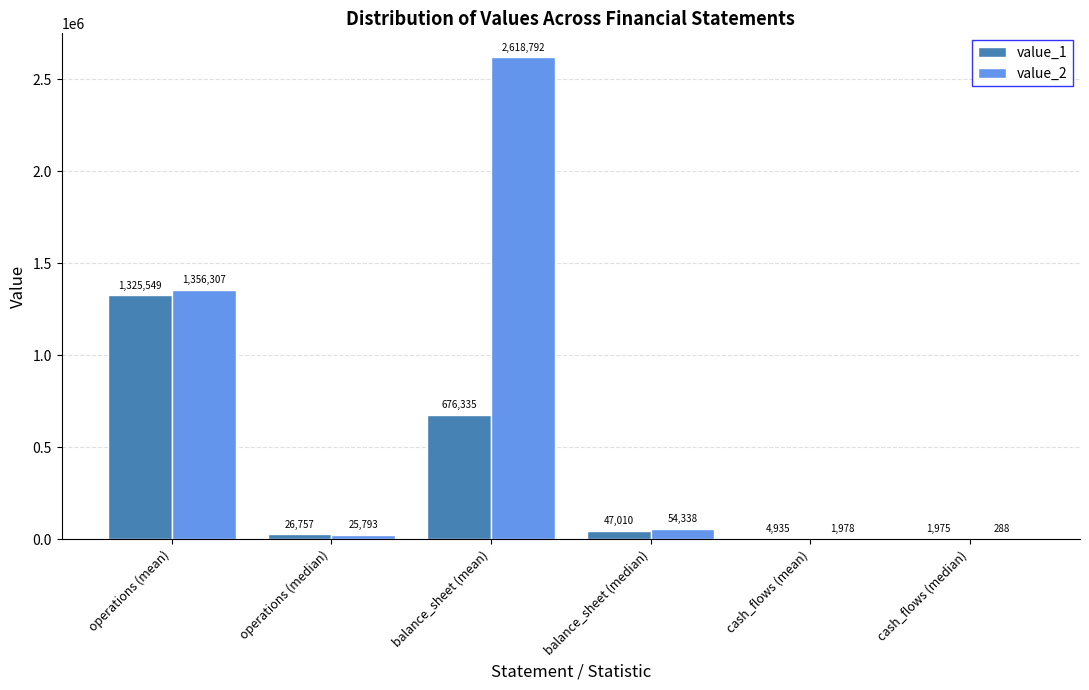

Count the number of categories in the chart.

6